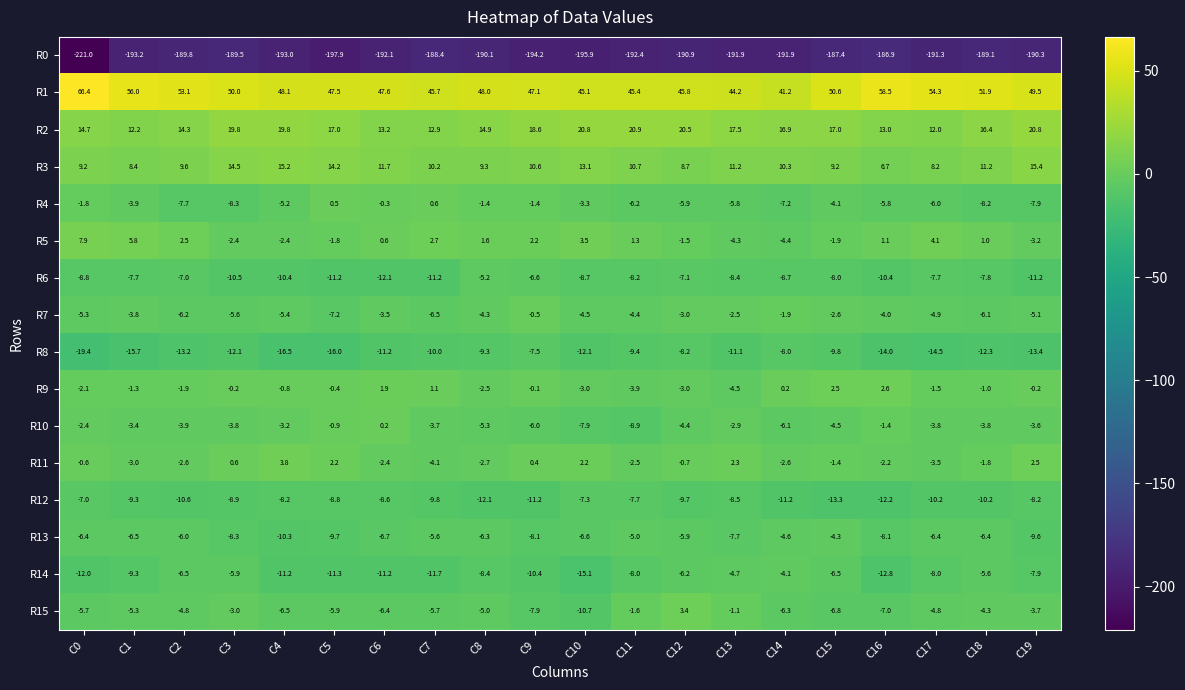

What is the total value across all series at C1?

-180.0